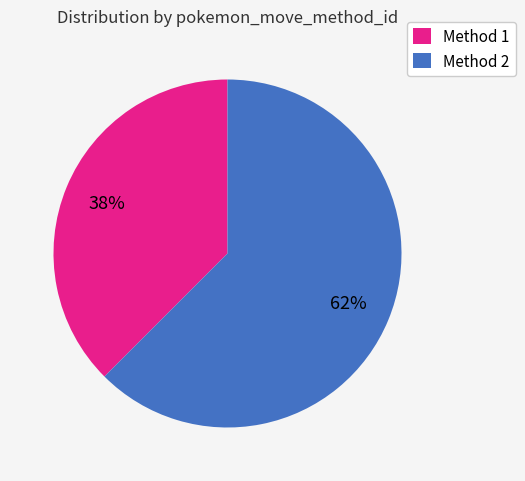

To the nearest percent, what is the combined percentage of Method 1 and Method 2?

100%